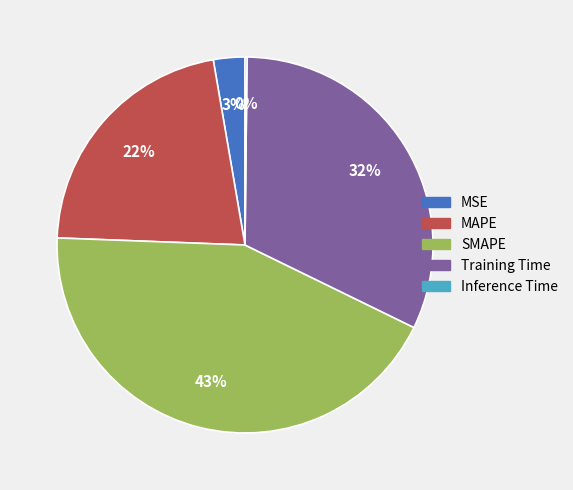

What percentage is the SMAPE slice, to the nearest percent?

43%